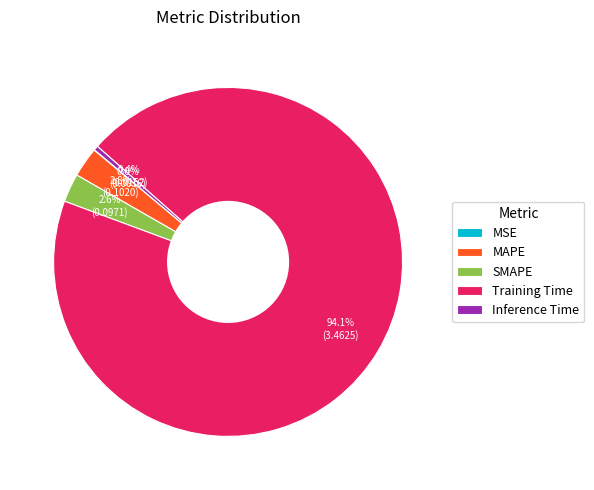

Which slice represents more than half of the pie?

Training Time